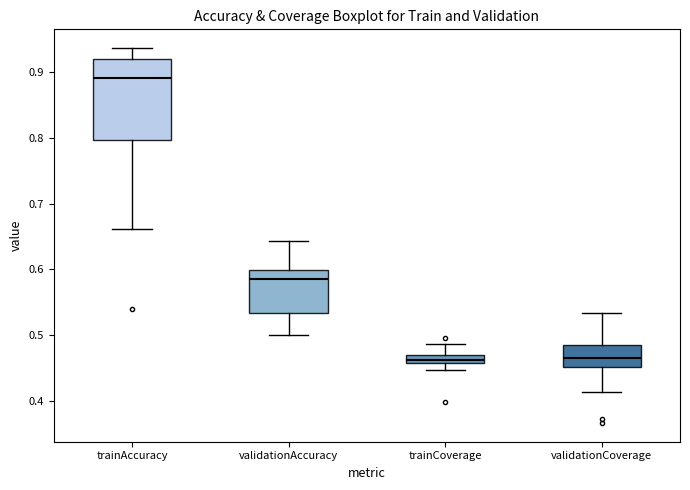

Where is the upper edge of the box for validationCoverage on the y-axis? The values are not printed on the chart, so give them approximately, as read against the axis.

0.49